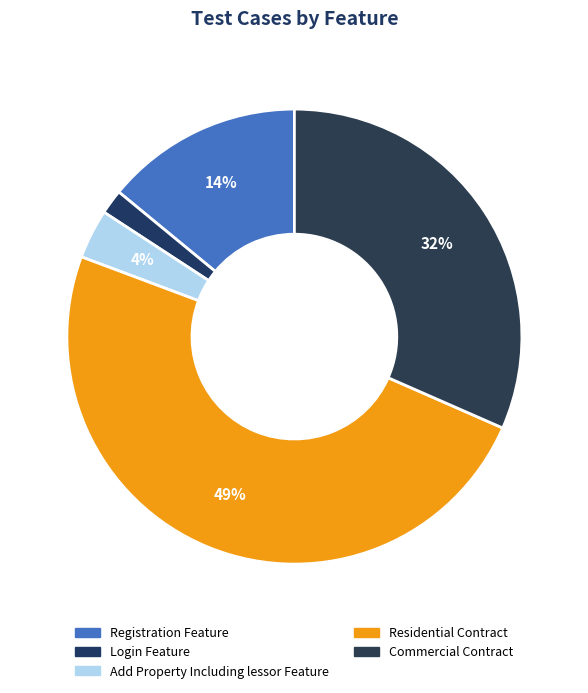

Does Add Property Including lessor Feature account for over 50% of the chart?

No